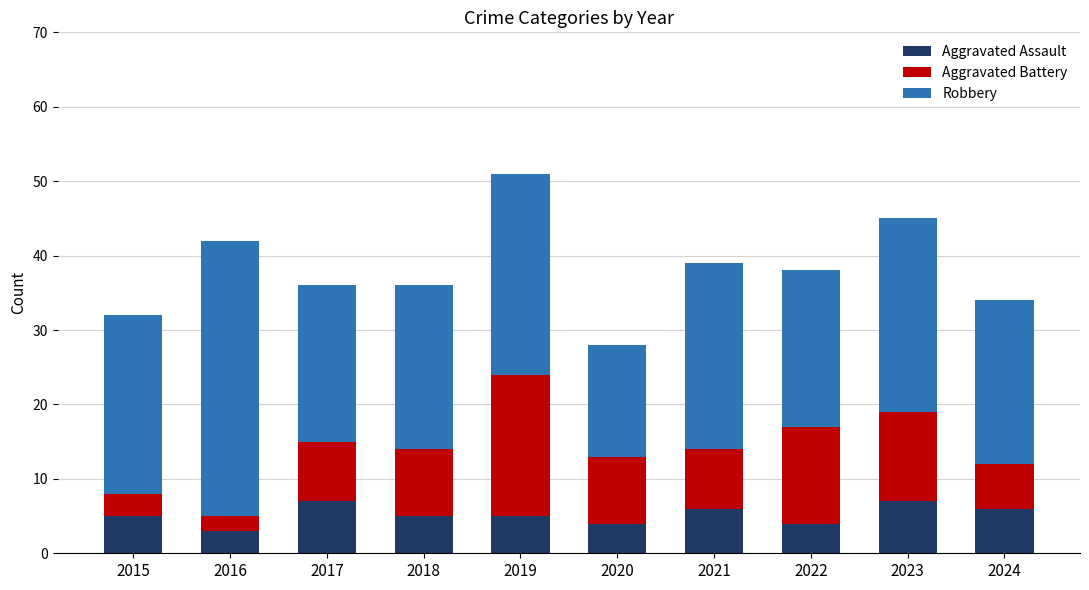

At which category is the sum across all series the highest?

2019